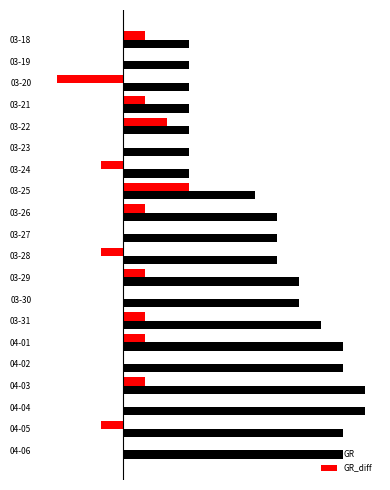

What is the difference between the maximum and minimum values in the GR_diff series?

6